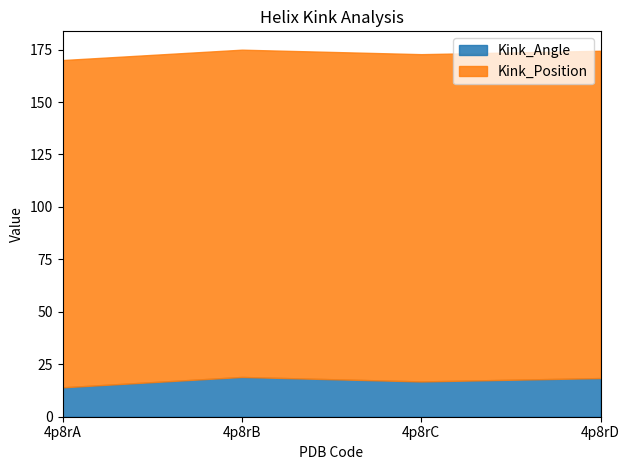

What is the difference between the values at 4p8rD and 4p8rA?

4.4